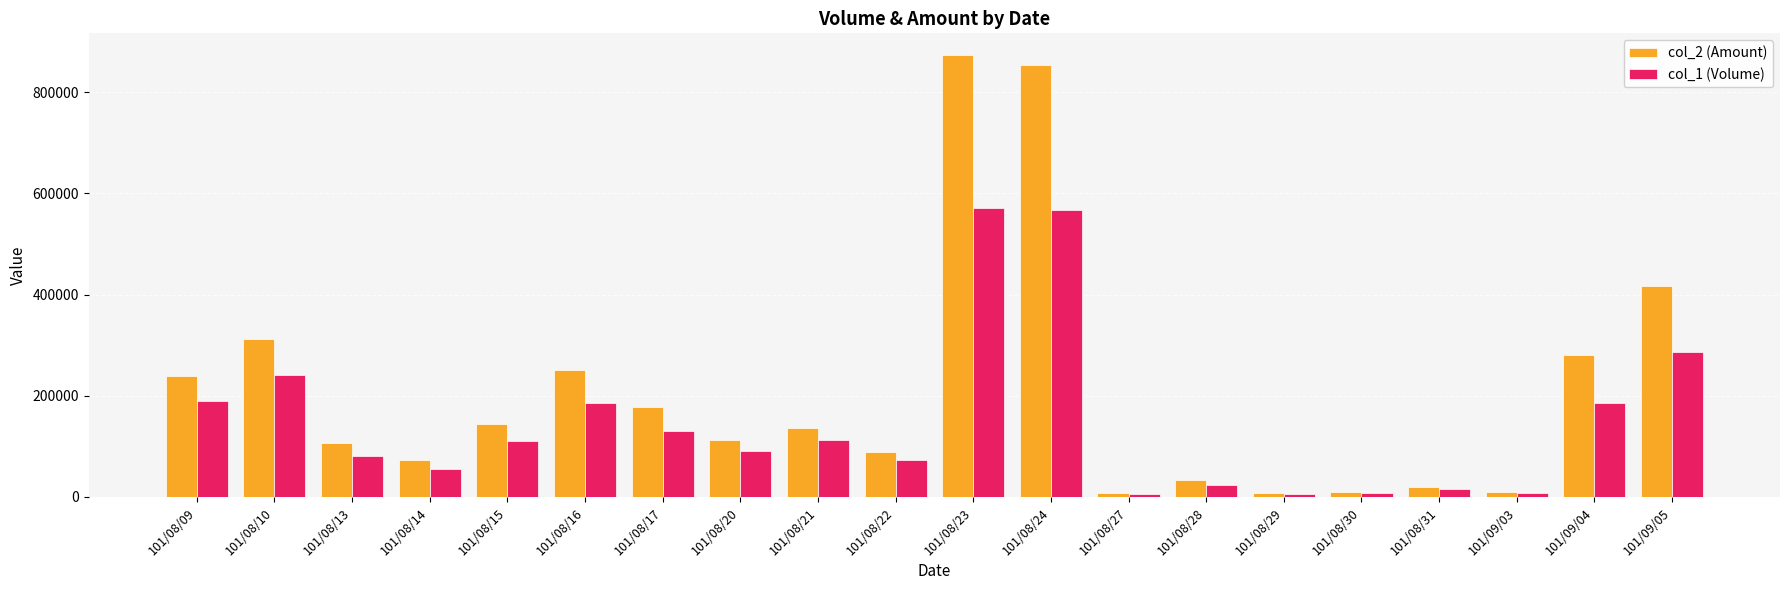

How many distinct data groups are displayed?

2